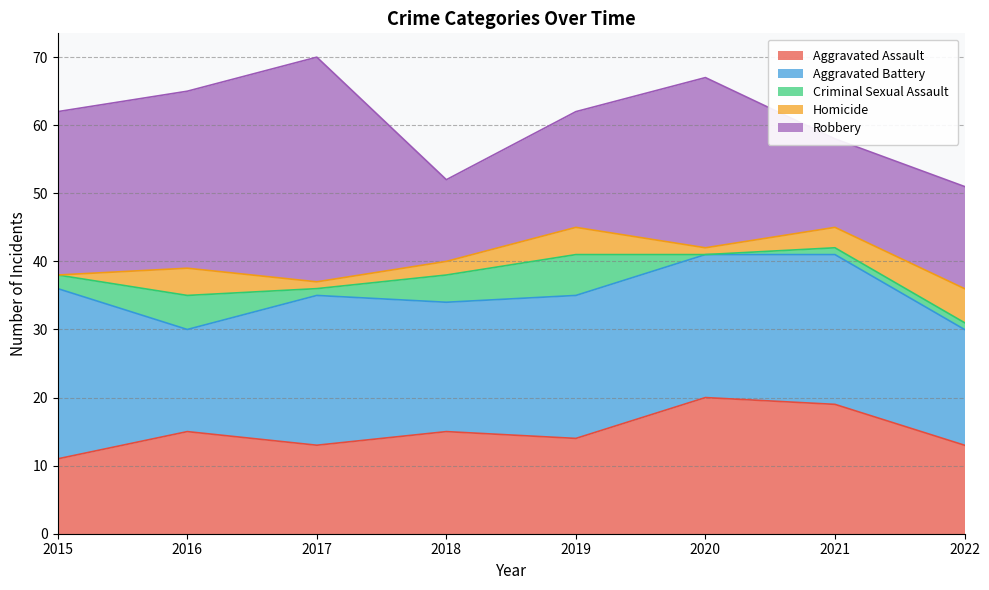

Where is the first local maximum for Aggravated Assault?

2016